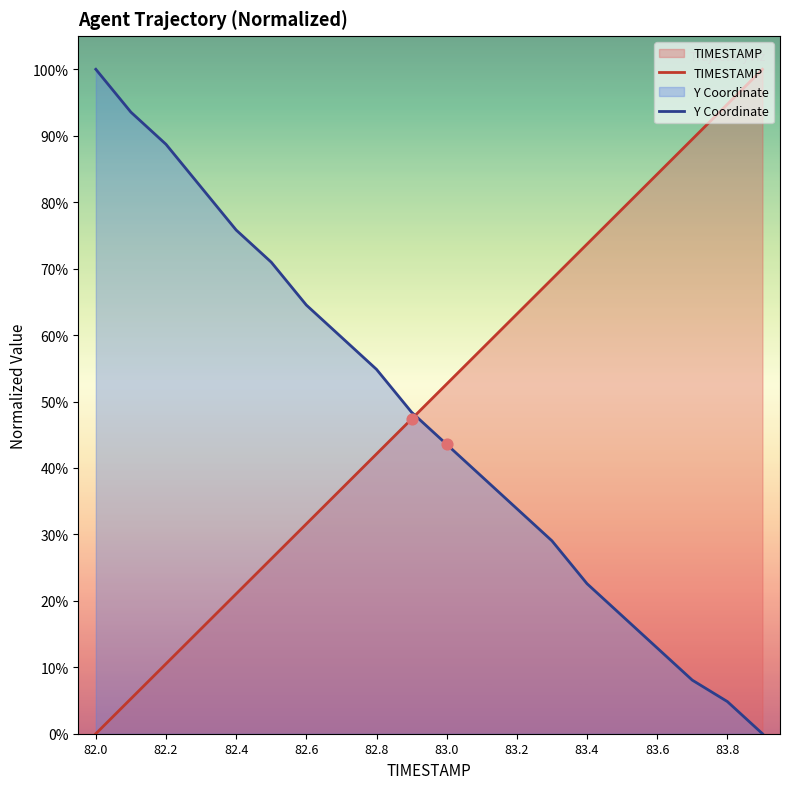

Which series has the largest total across all categories?

TIMESTAMP